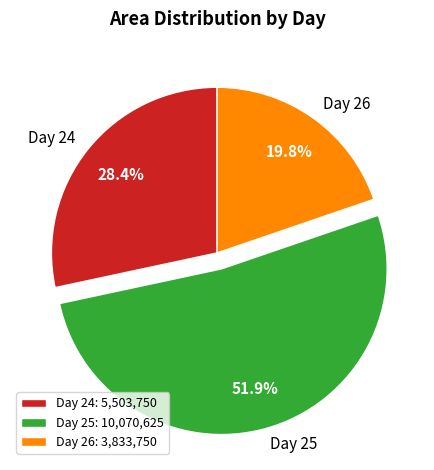

Which has a higher value, Day 25: 10,070,625 or Day 26: 3,833,750?

Day 25: 10,070,625